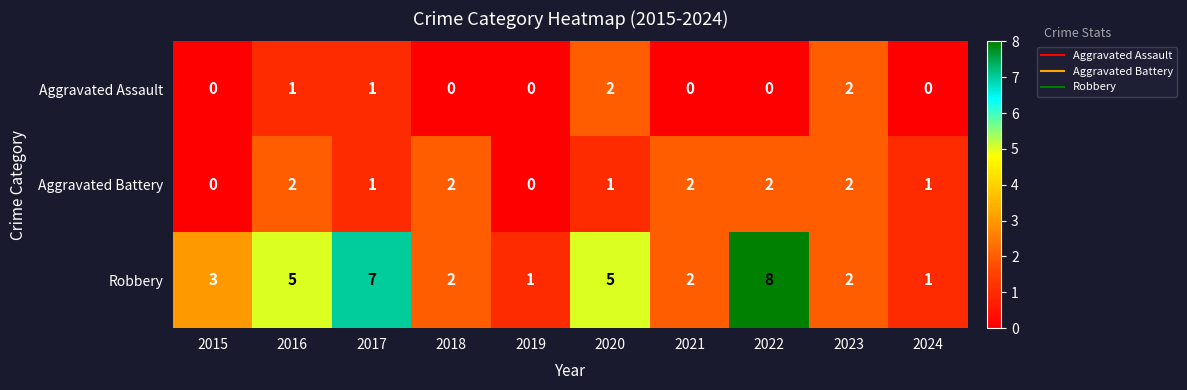

What is the difference between the highest and lowest values at 2022?

8